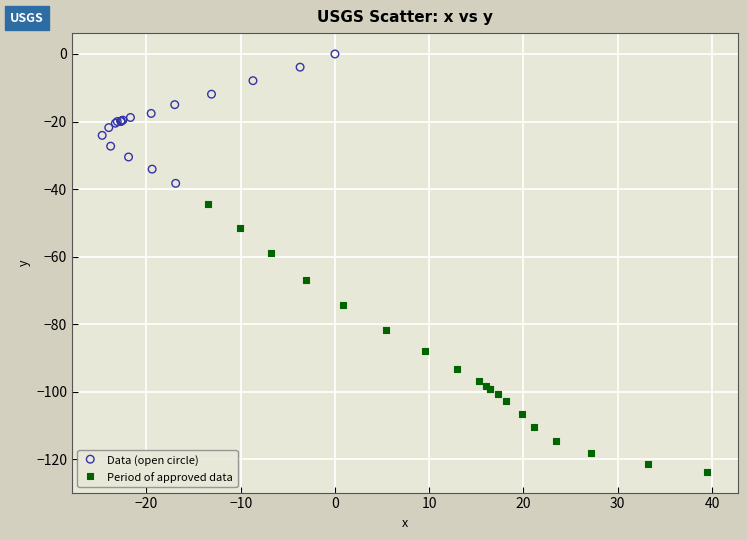

Which series contains the highest Y value?

Data (open circle)